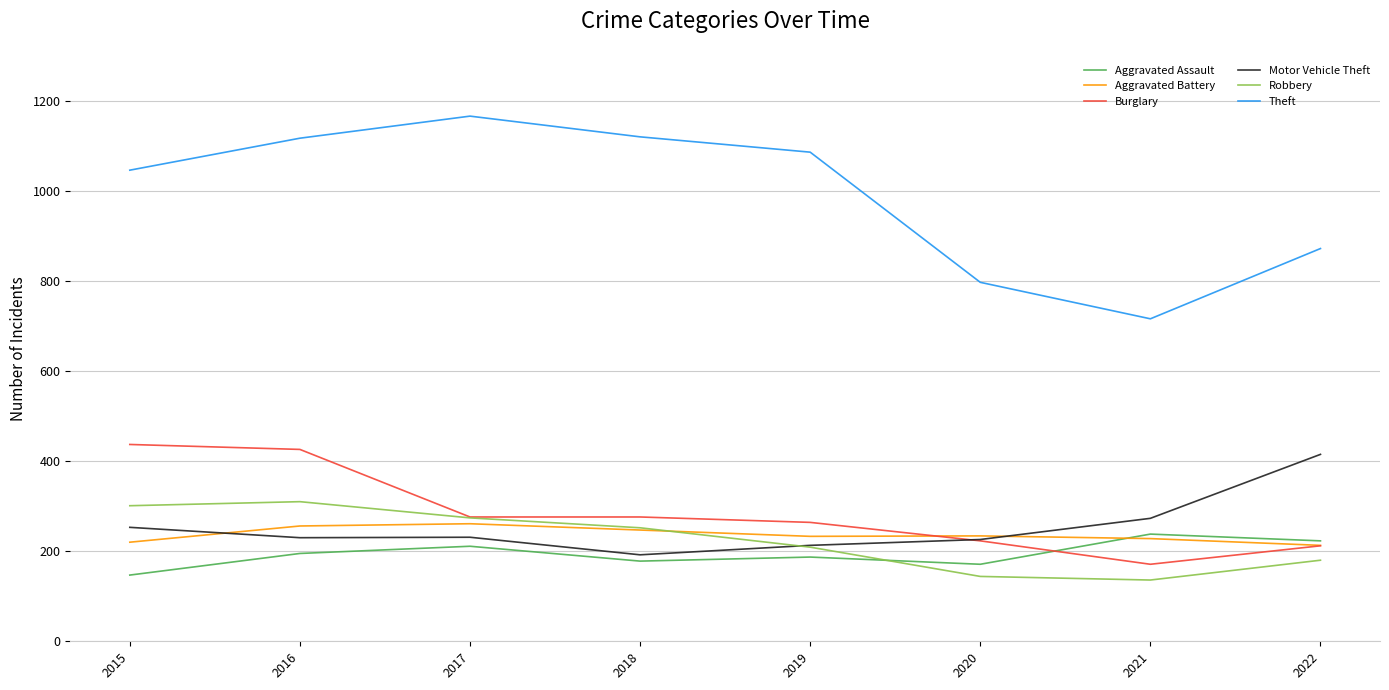

In Motor Vehicle Theft, how many points are higher than both neighbors (excluding endpoints)?

1